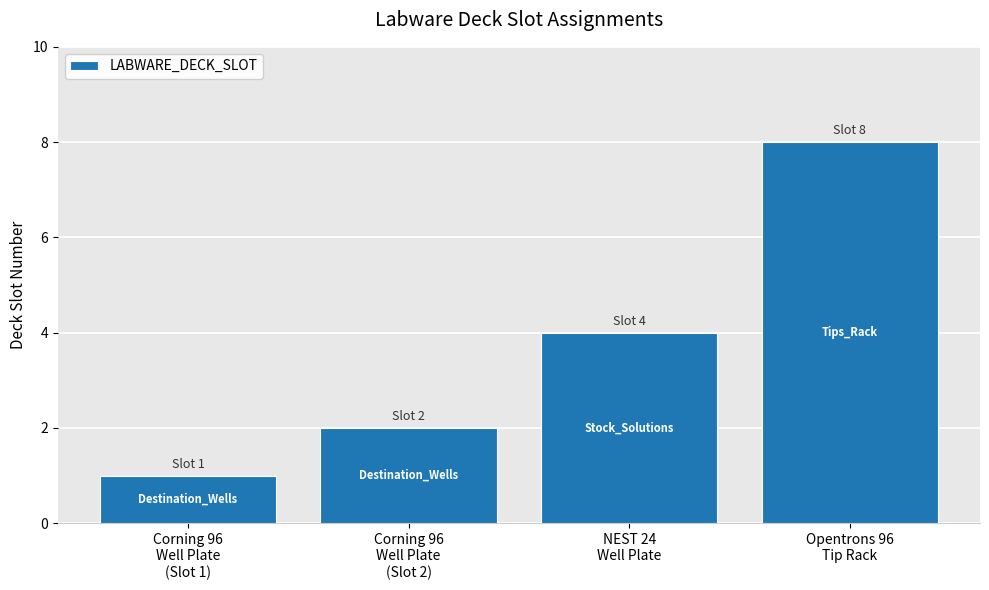

What is the change in value from Corning 96
Well Plate
(Slot 2) to Opentrons 96
Tip Rack?

+6